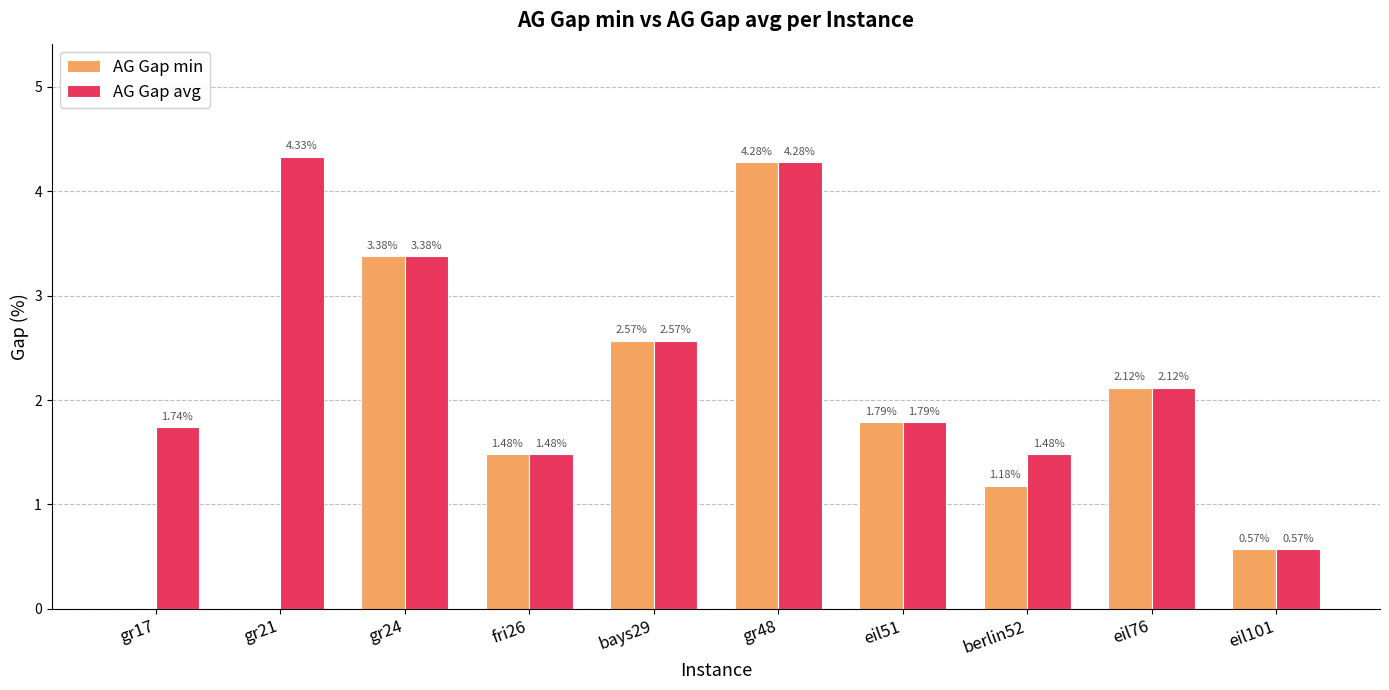

Between gr17 and berlin52, which series saw the biggest shift?

AG Gap min